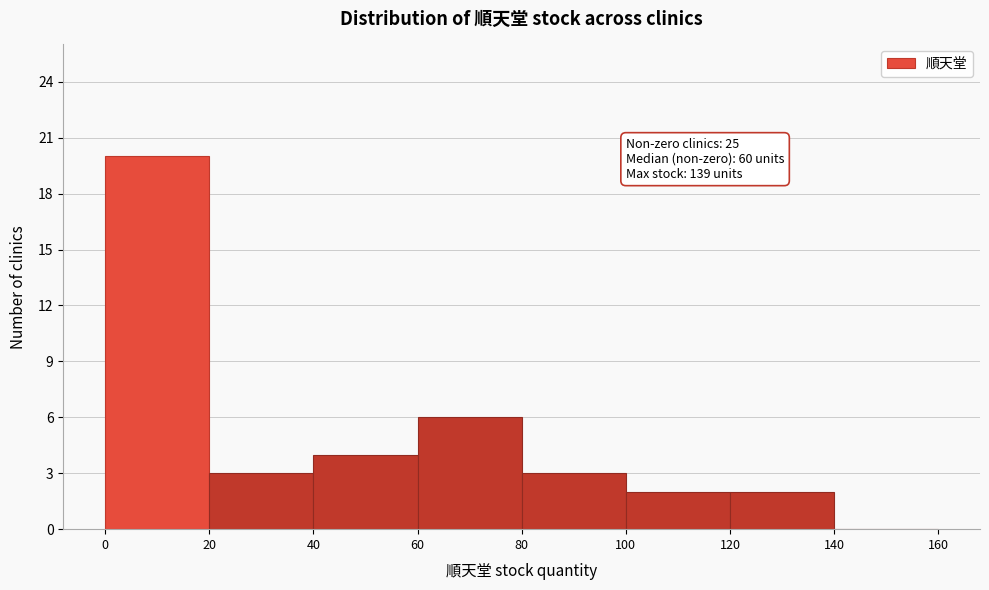

Over which range of the x-axis is the bar tallest?

0 to 20